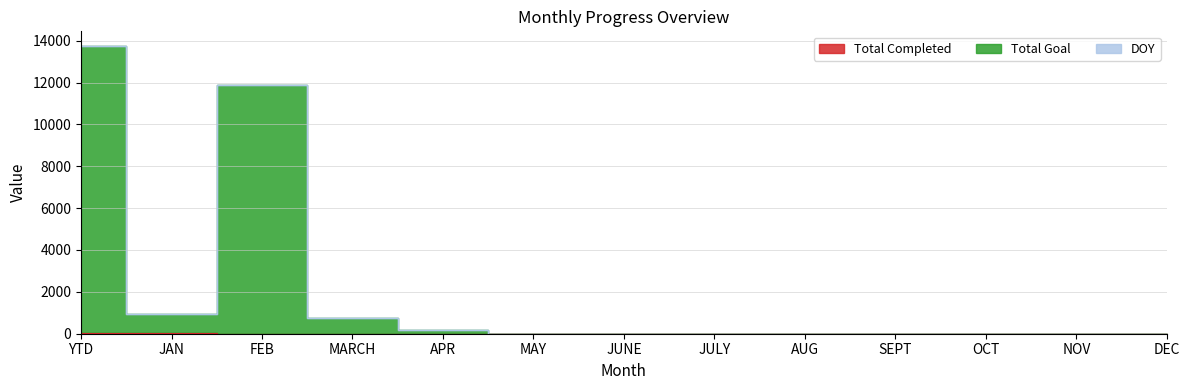

Which category has the lowest value in the Total Completed series?

FEB